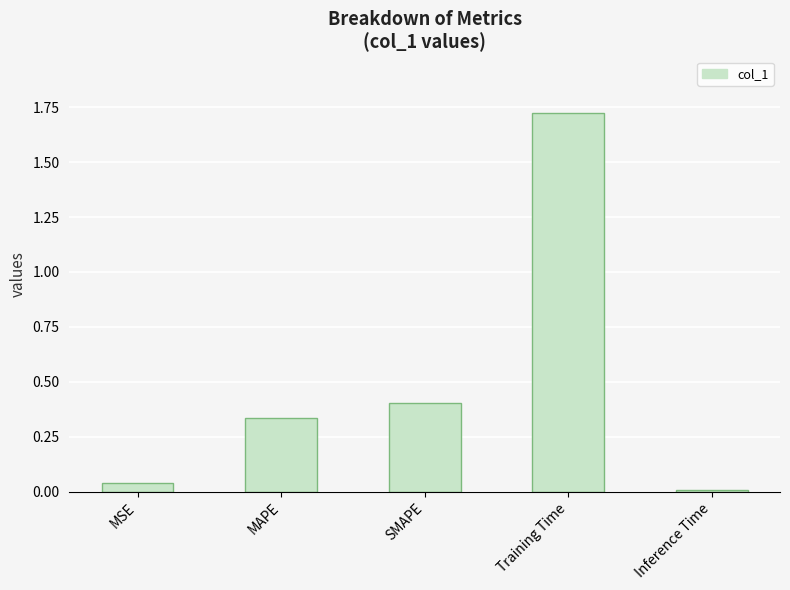

Approximately how many times larger is the value at SMAPE compared to Training Time?

0.2